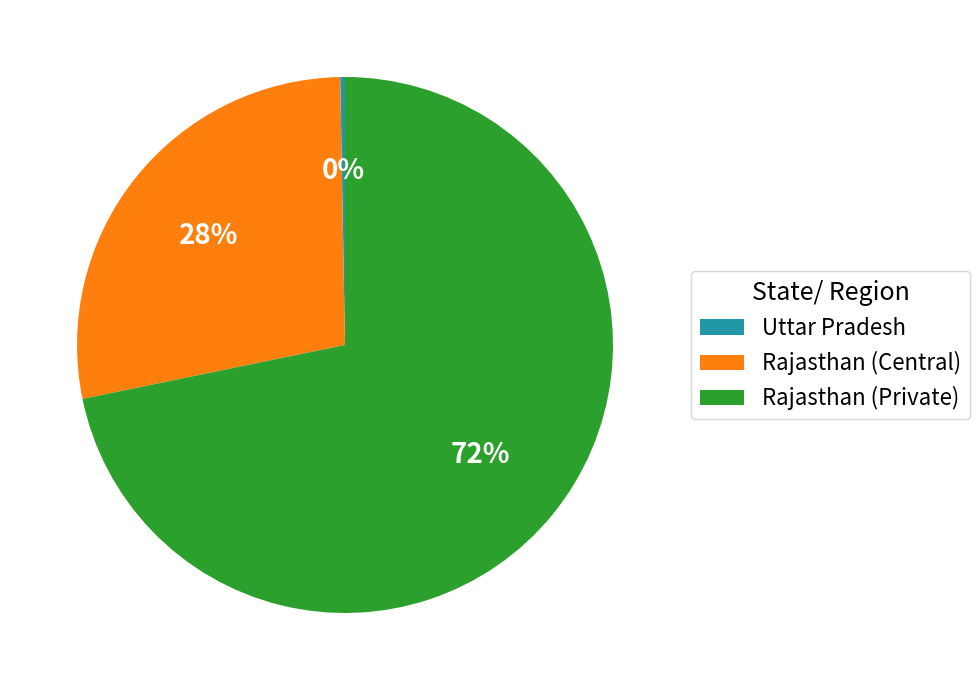

Rank the categories by value from lowest to highest.

Uttar Pradesh, Rajasthan (Central), Rajasthan (Private)